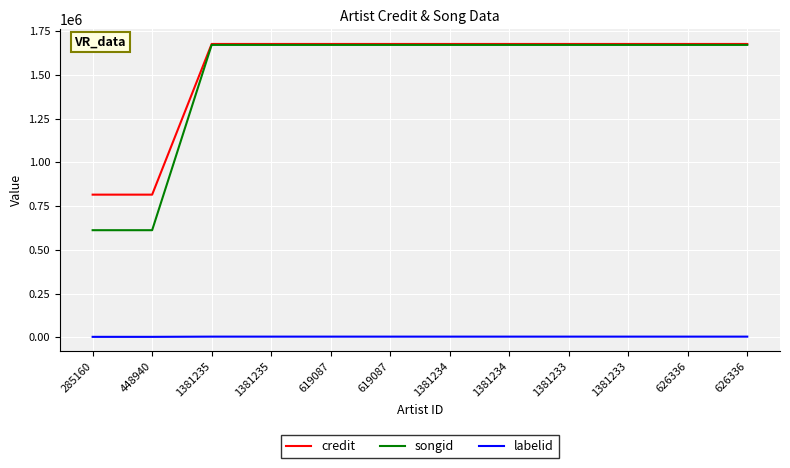

What is the label of the 4th point from the right?

1381233